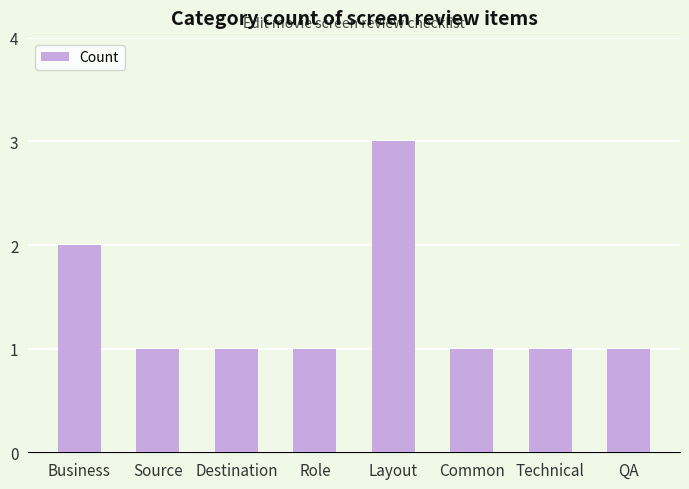

How many values are between 1 and 2?

7